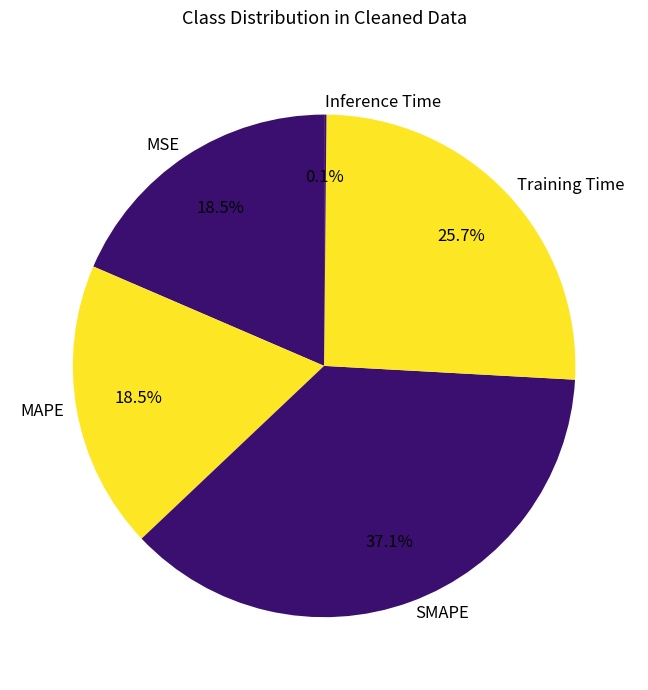

What percentage is NOT represented by Training Time?

74.3%